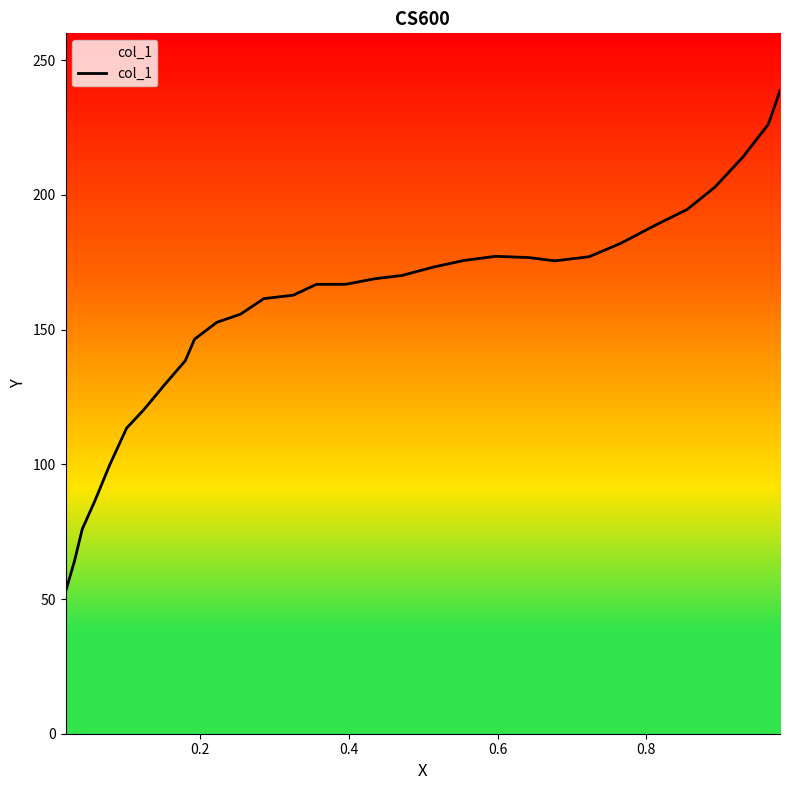

What is the sum of all values?

4835.2